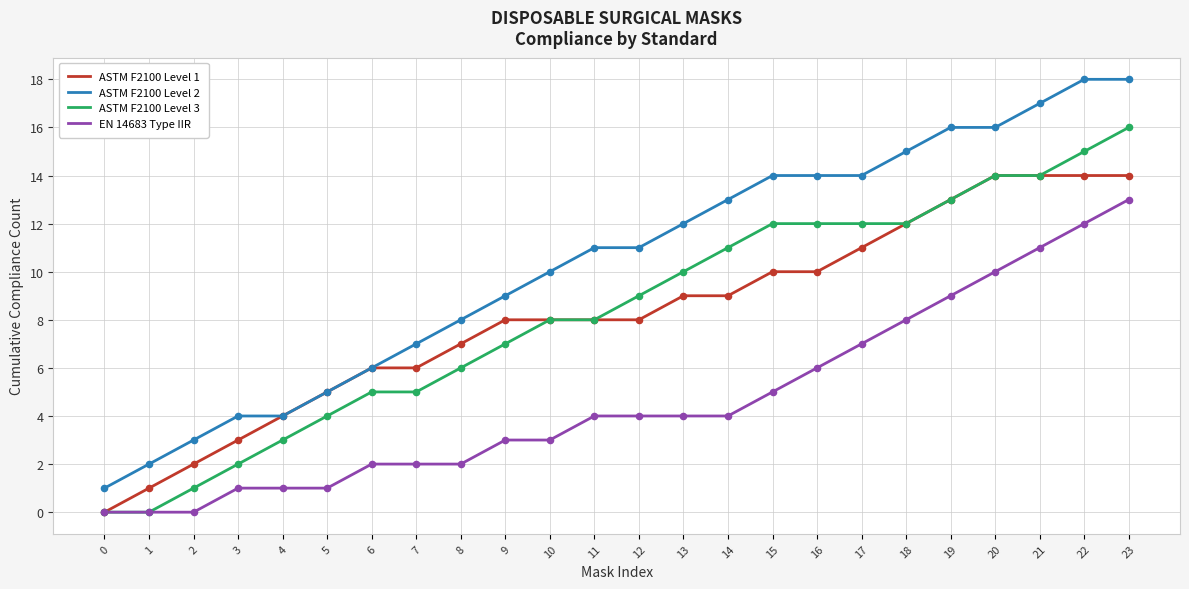

Which series has the widest spread of values?

ASTM F2100 Level 2